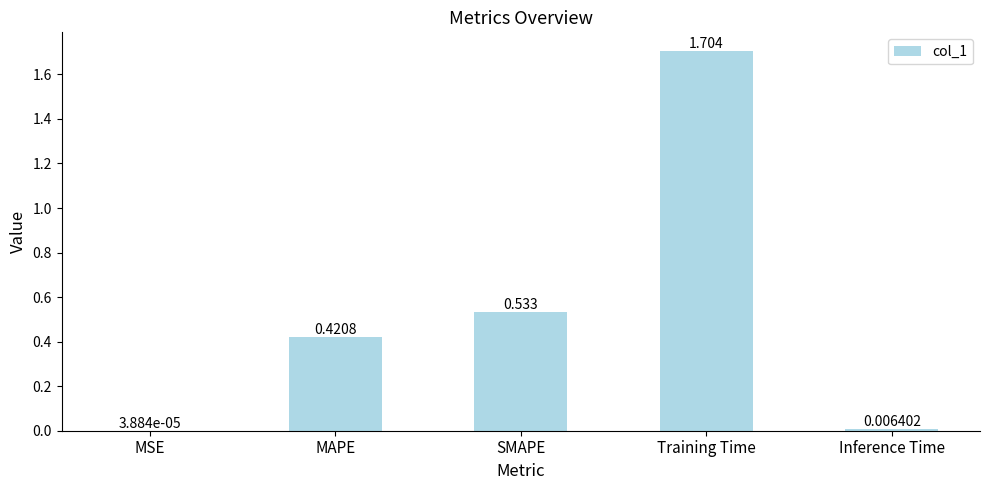

The value at Training Time is 1.7. True or false?

True